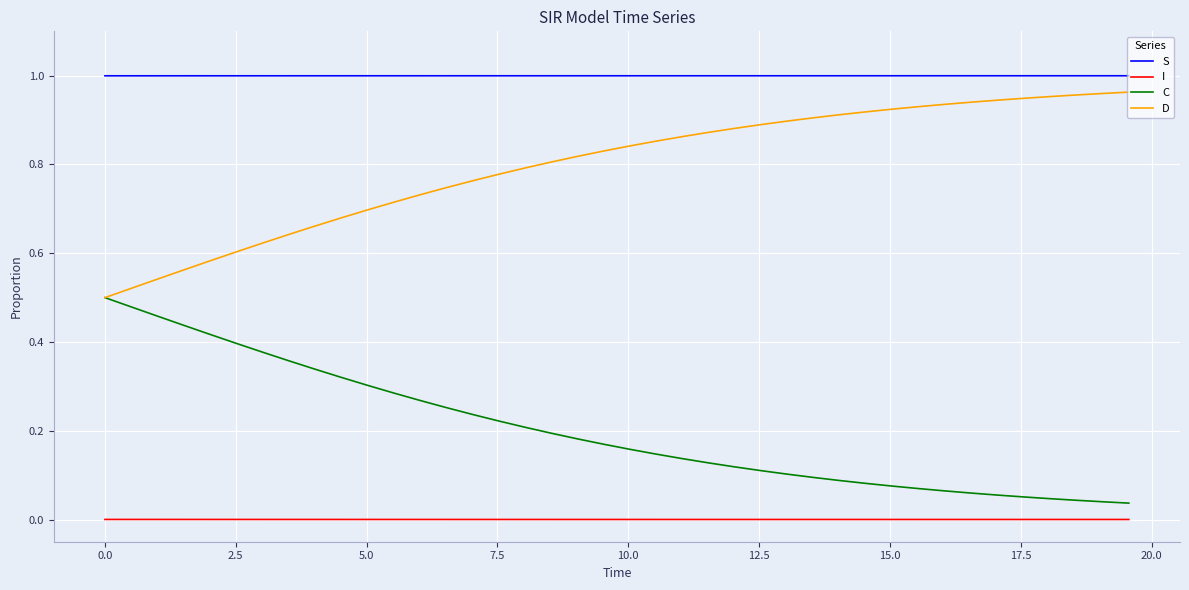

True or false: S and C cross at least once.

False